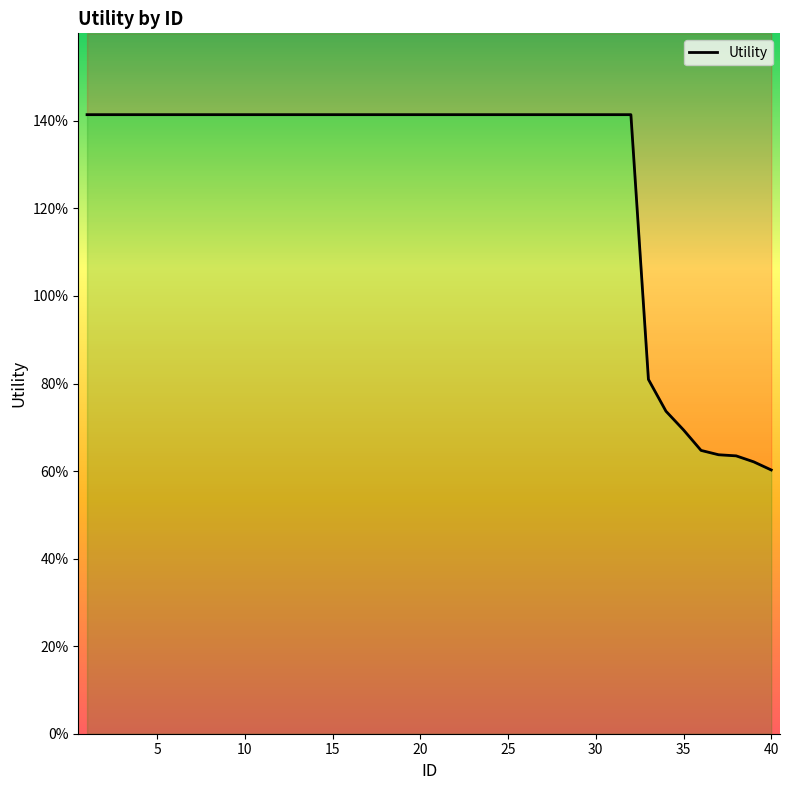

What is the value of the 29th point from the left?

1.4